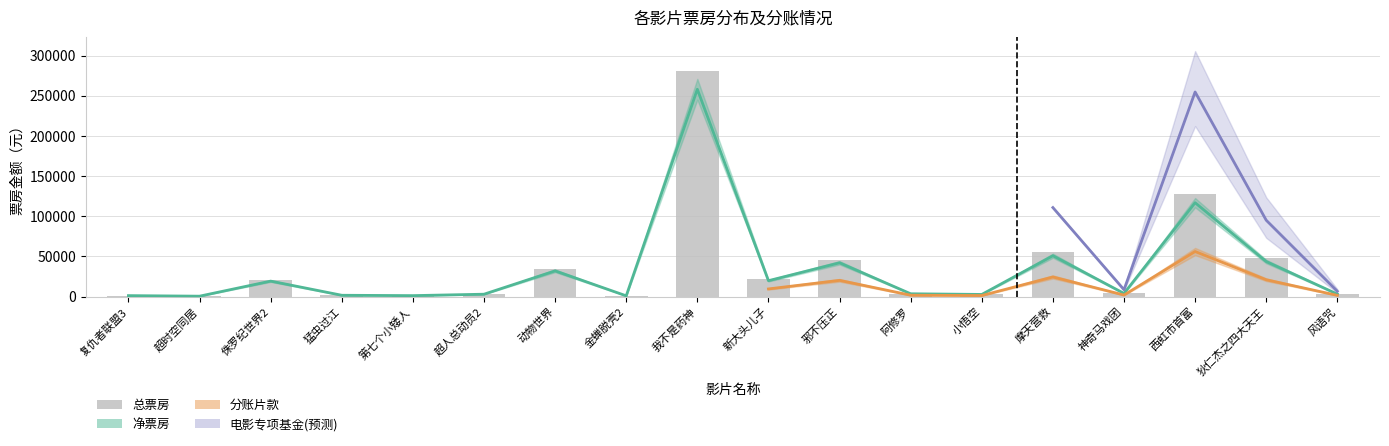

List the labels in order of value, smallest first.

超时空同居, 金蝉脱壳2, 第七个小矮人, 复仇者联盟3, 猛虫过江, 小悟空, 超人总动员2, 风语咒, 阿修罗, 神奇马戏团, 侏罗纪世界2, 新大头儿子, 动物世界, 邪不压正, 狄仁杰之四大天王, 摩天营救, 西虹市首富, 我不是药神